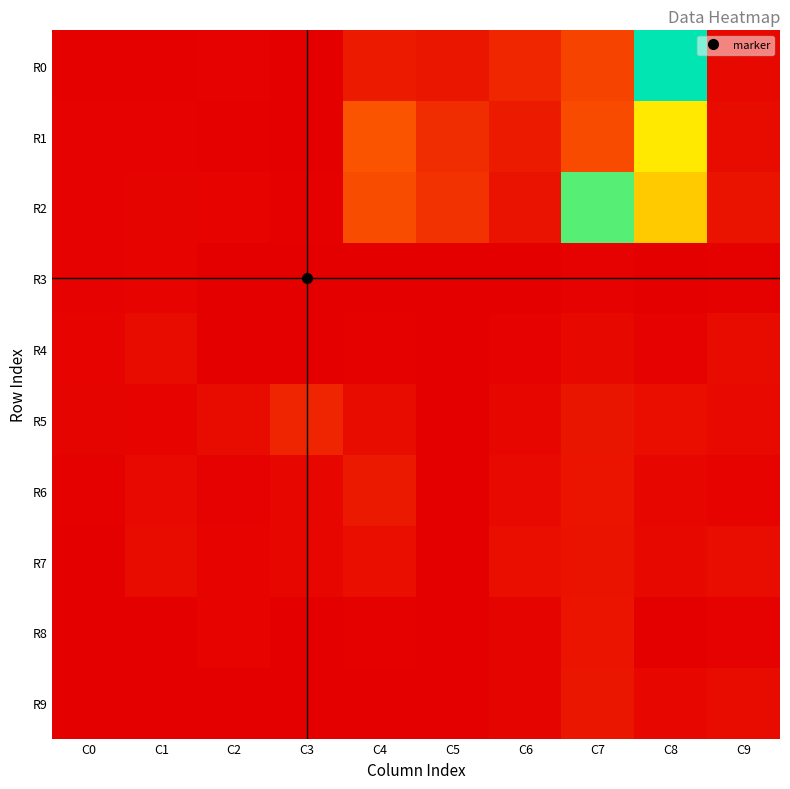

How many series are shown in this chart?

10